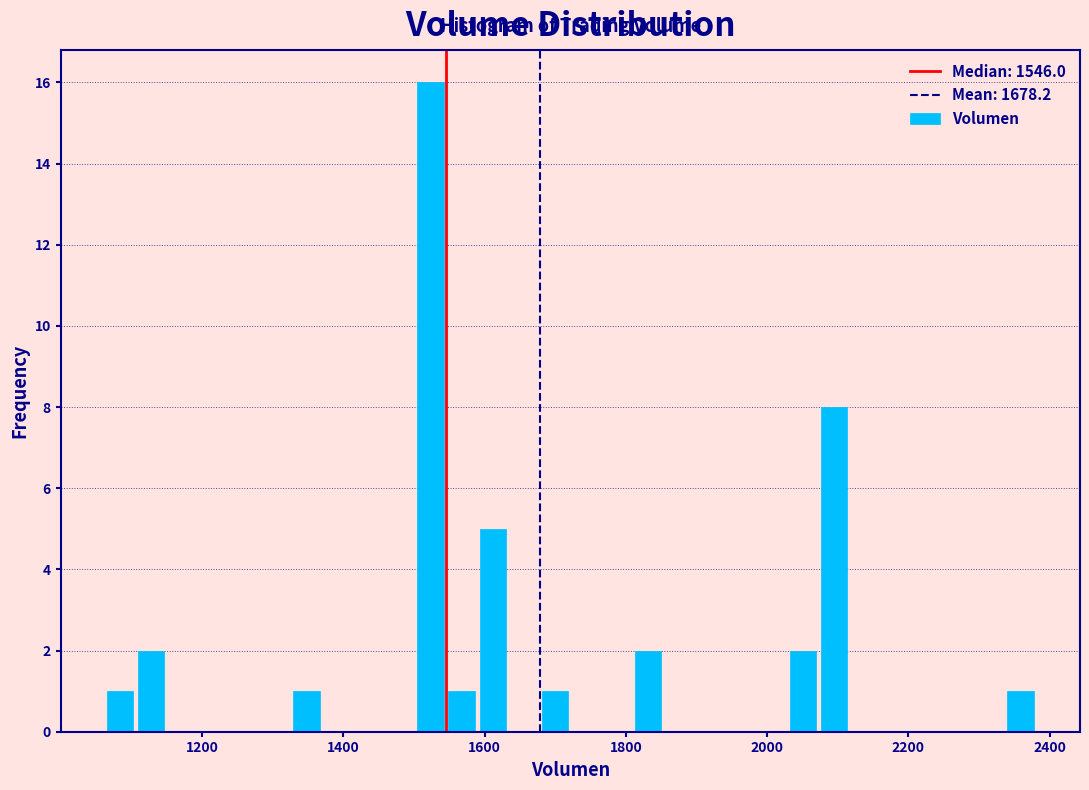

Around what value on the x-axis is the tallest bar? Give the approximate position of its centre, as read against the axis.

1520